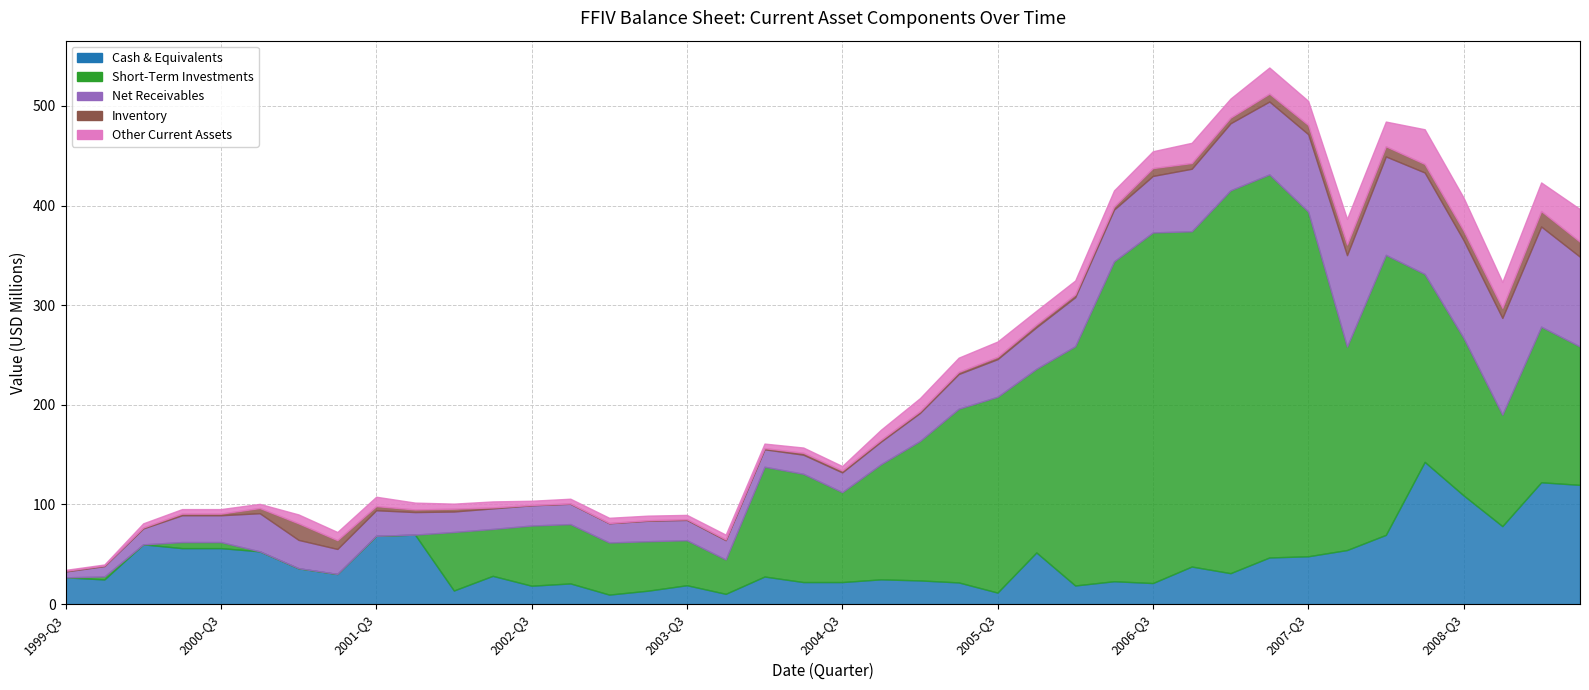

What is the label of the 35th point from the left?

2008-Q1